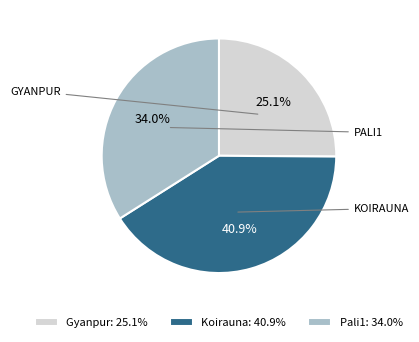

Count the number of slices in the pie.

3